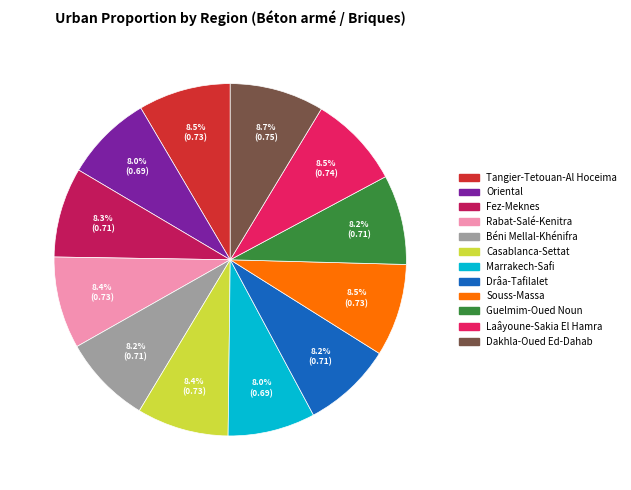

Does Drâa-Tafilalet represent more than half of the total?

No